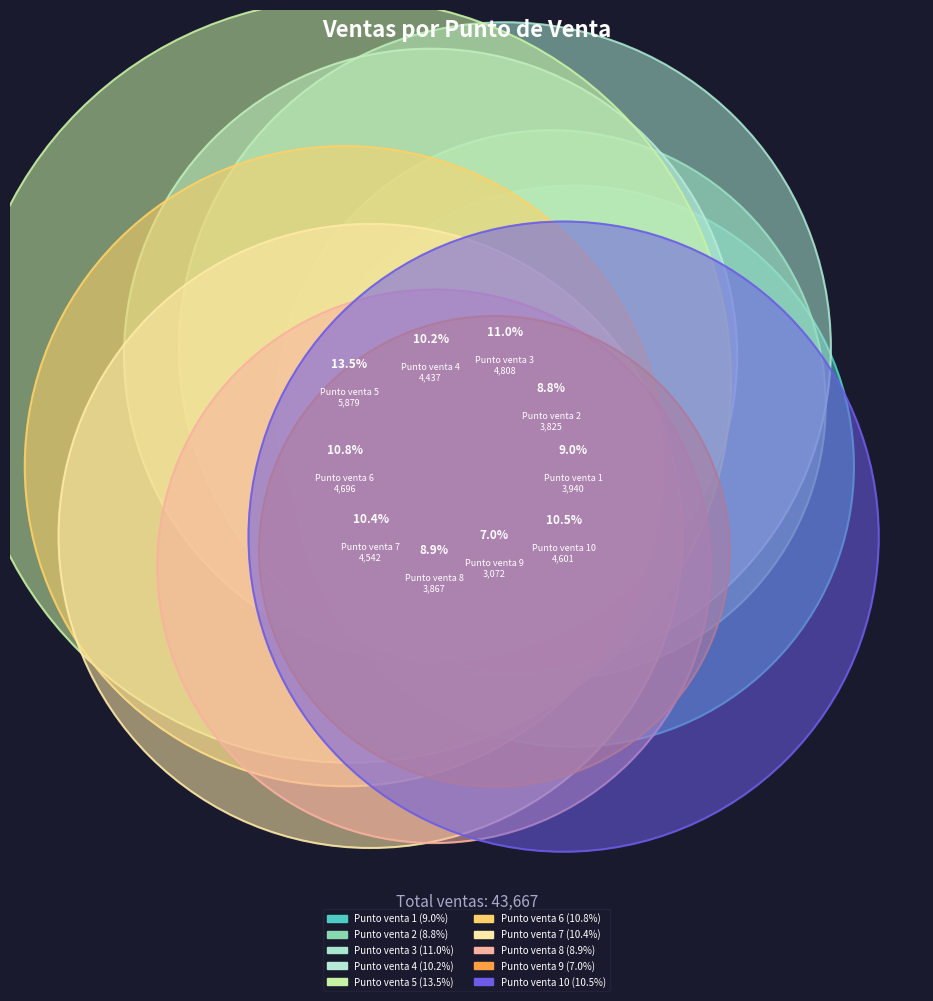

Which category has the smallest portion of the pie?

Punto venta 9